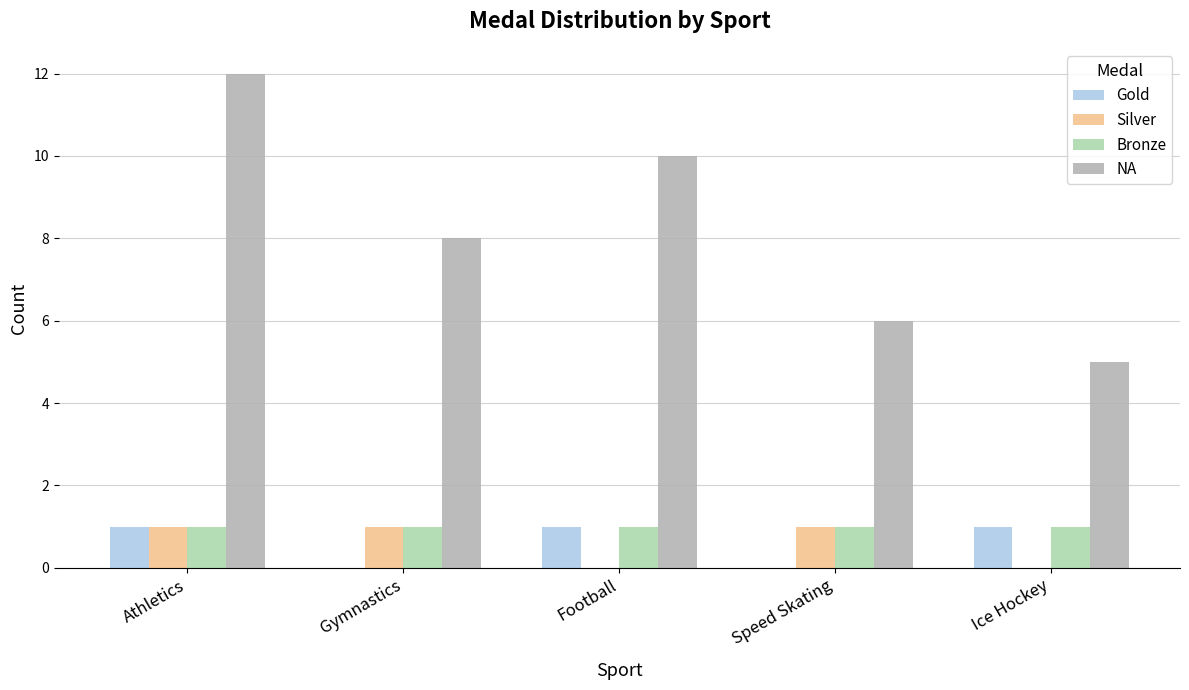

What is the average value of the NA series?

8